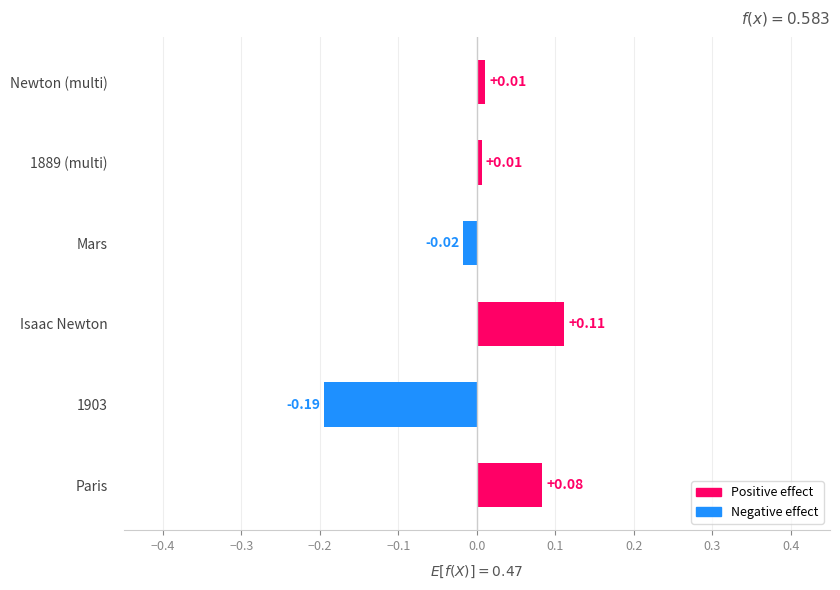

What is the difference between the maximum and minimum values?

0.3